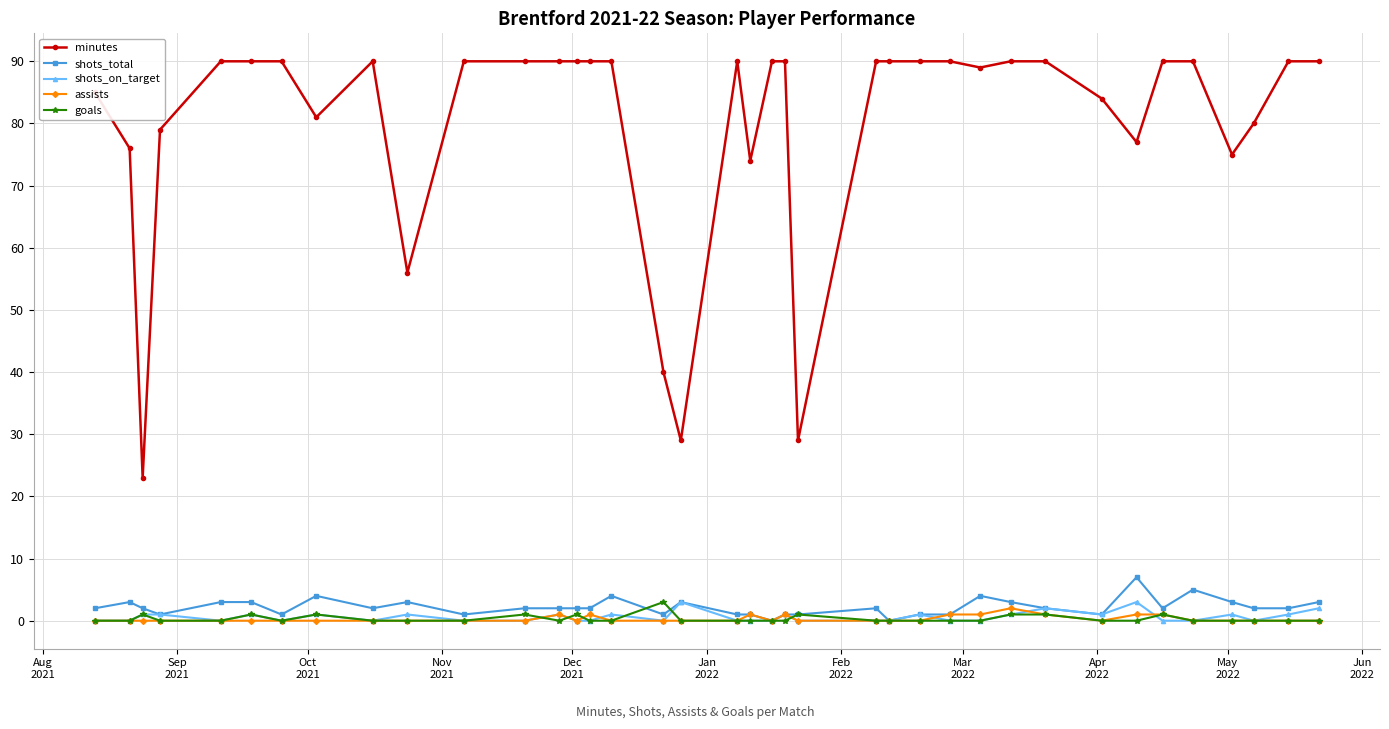

Which series has the widest spread of values?

minutes